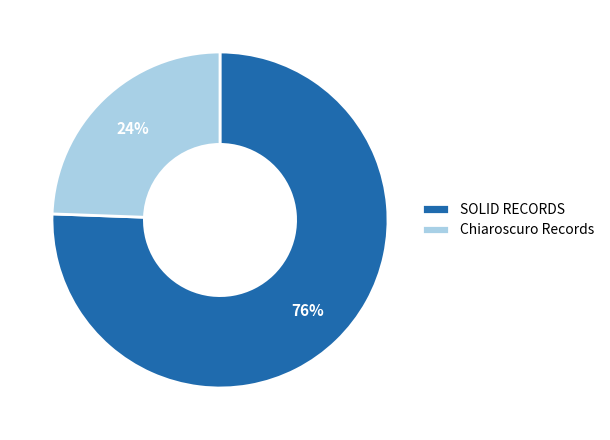

Between SOLID RECORDS and Chiaroscuro Records, which is larger?

SOLID RECORDS